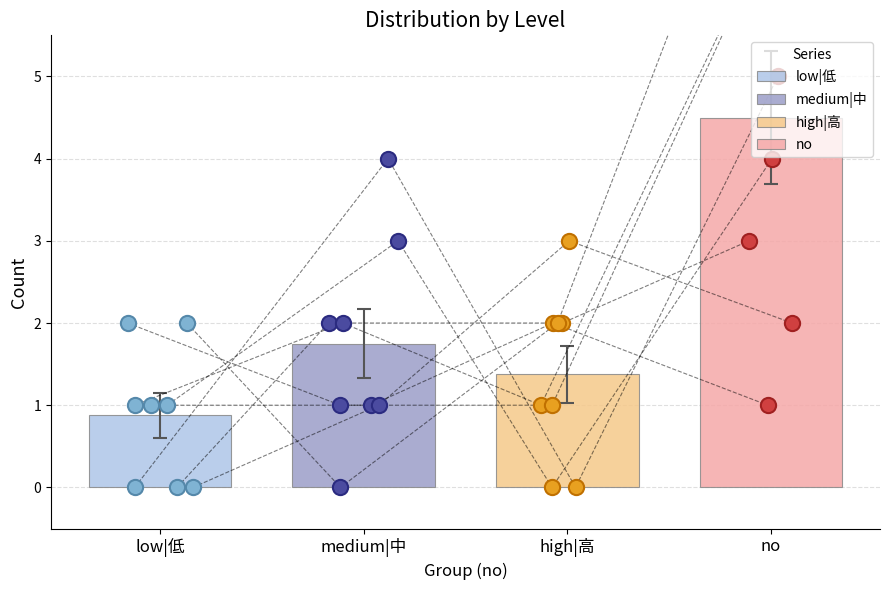

Which series has the largest Y range (max minus min)?

no